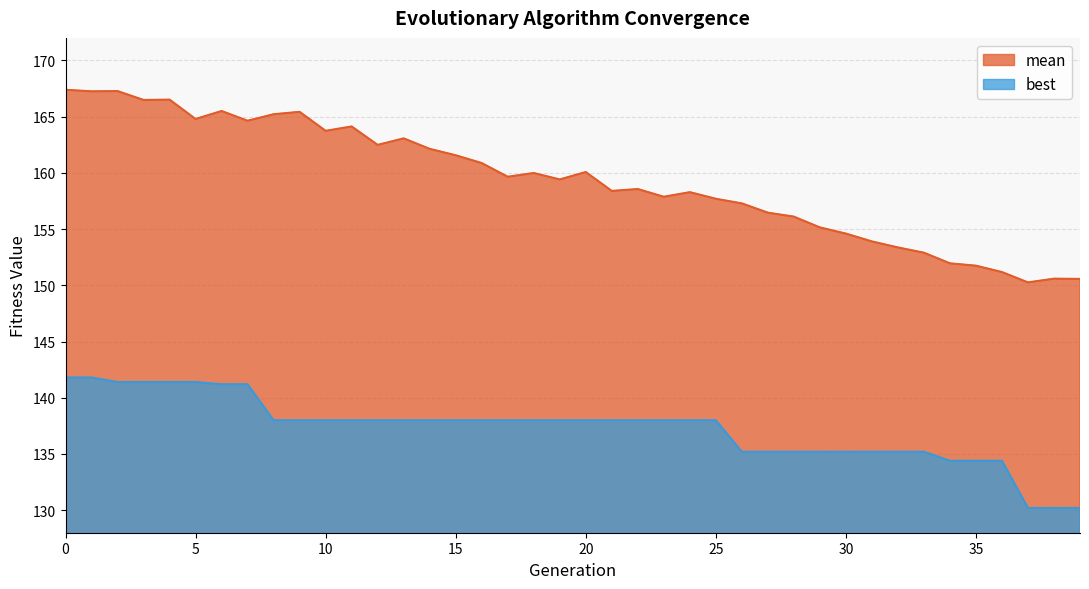

True or false: mean and best cross at least once.

False